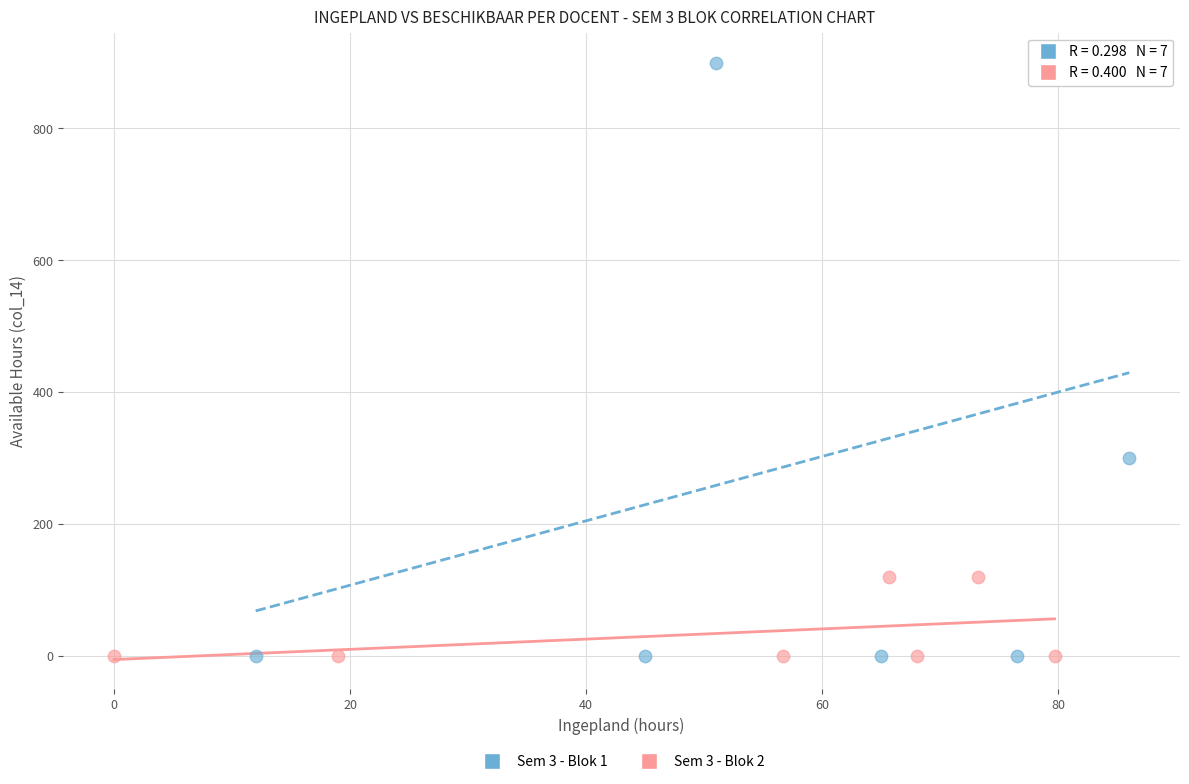

Which series has the widest spread of Y values?

Sem 3 - Blok 1